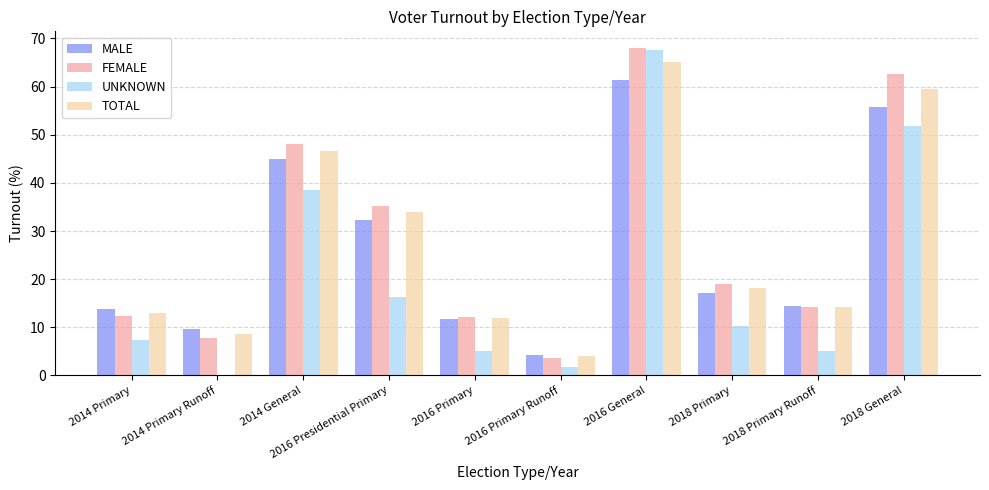

At which label does TOTAL reach its peak?

2016 General